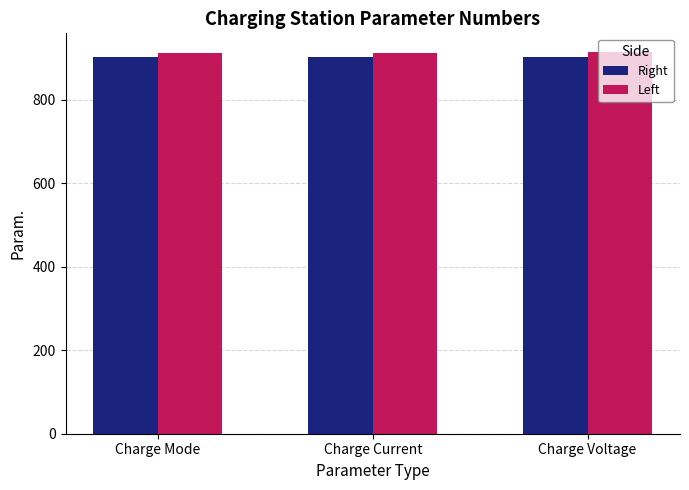

What are all the series names shown in the legend?

Right, Left